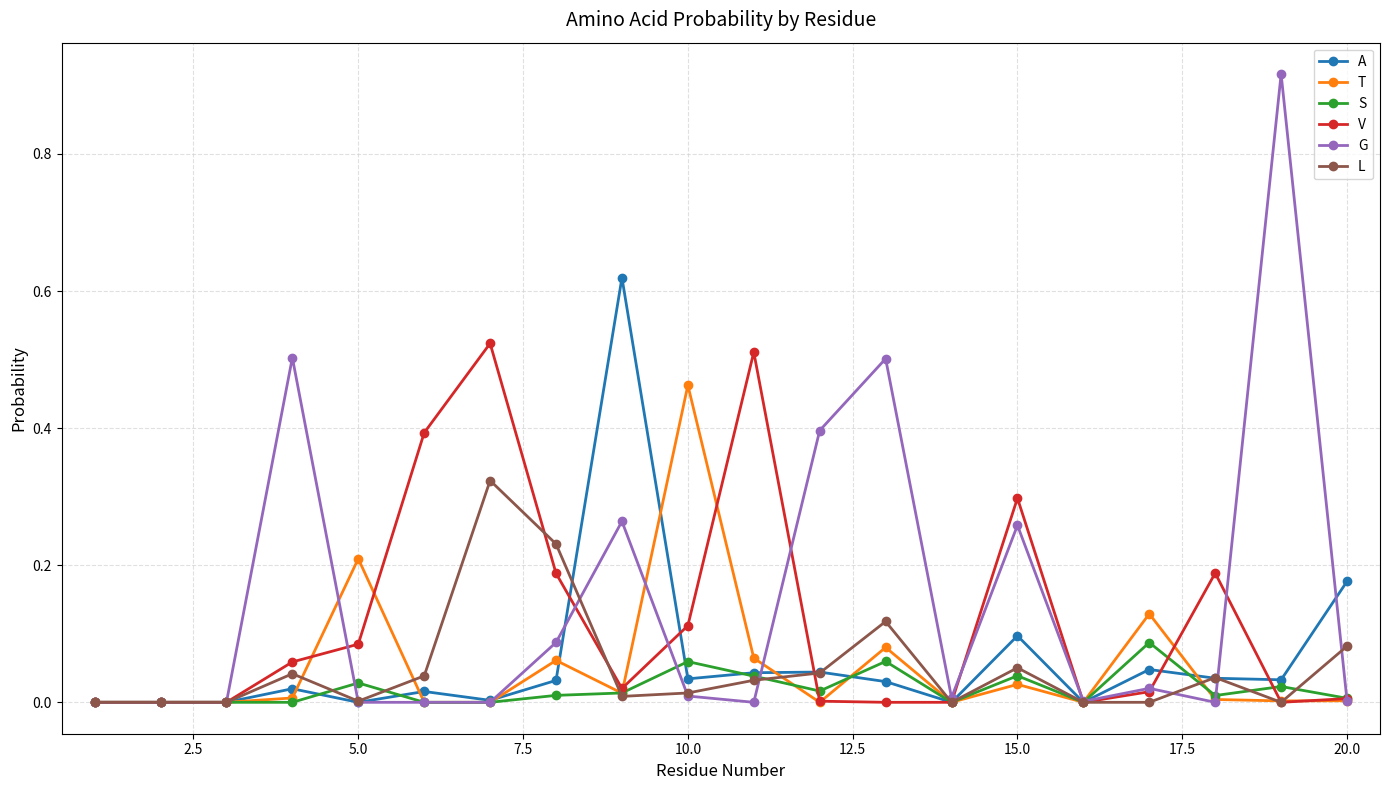

Rank the series by their maximum value, from highest to lowest.

G, A, V, T, L, S